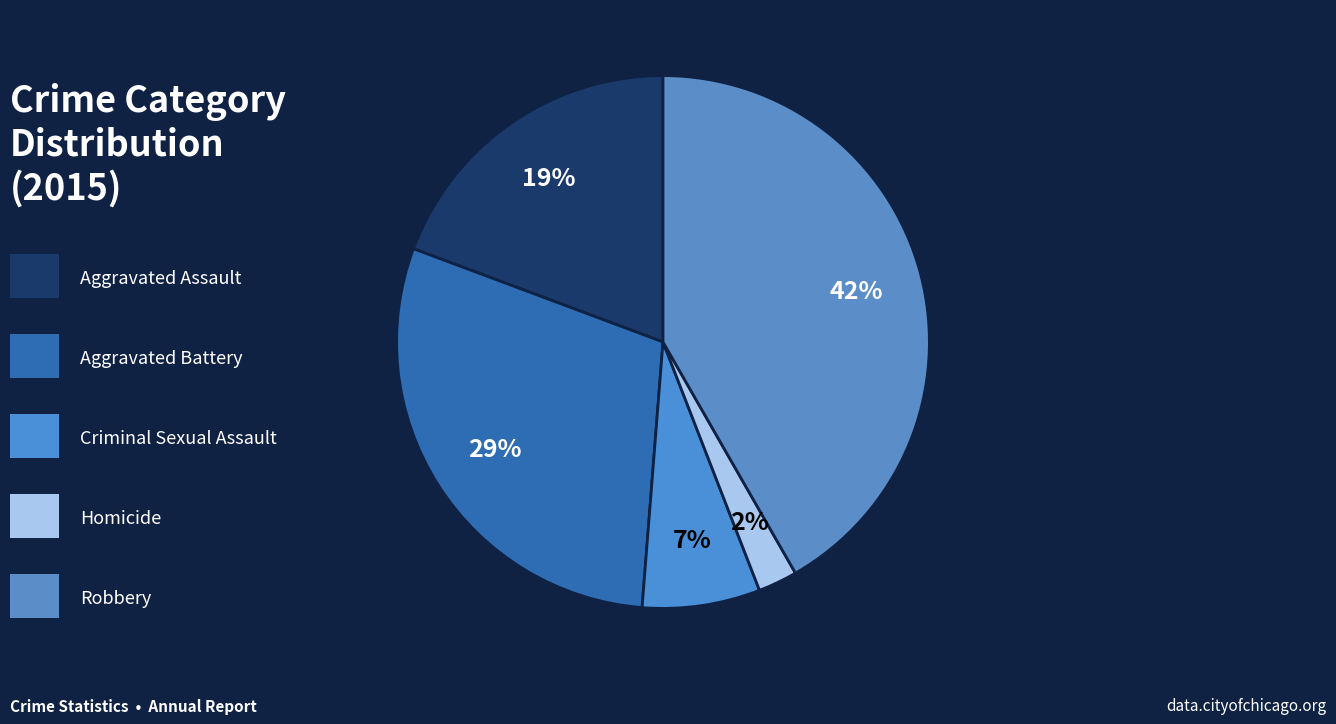

Which category has the biggest portion of the pie?

Robbery